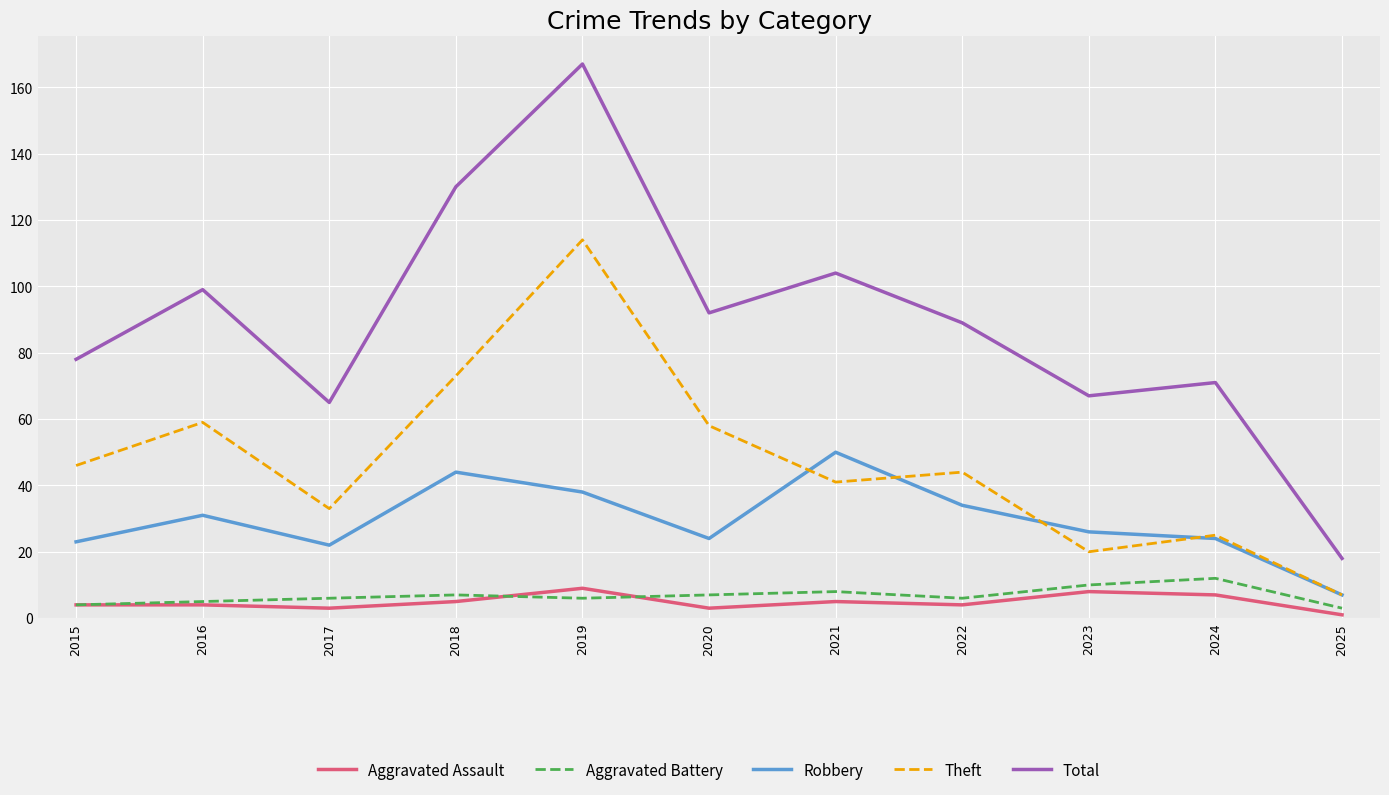

What is the average value of the Theft series?

47